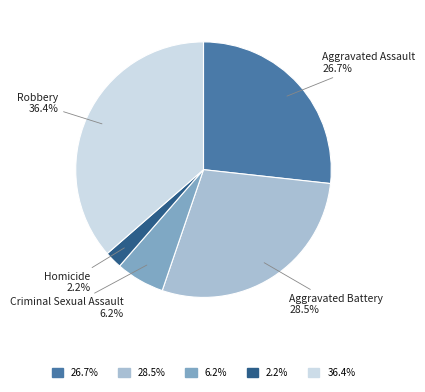

Is there a majority slice in this chart?

No